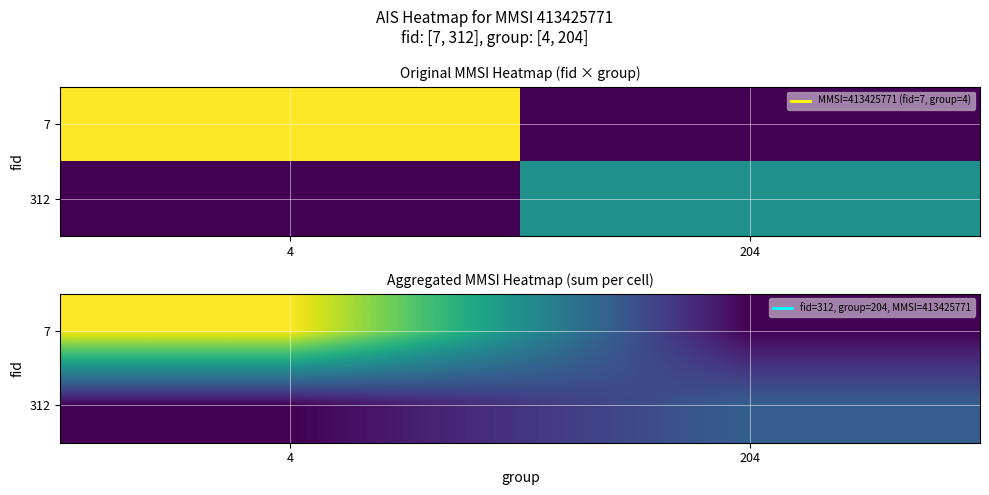

The 7 series shows 0.0 at 204. True or false?

True